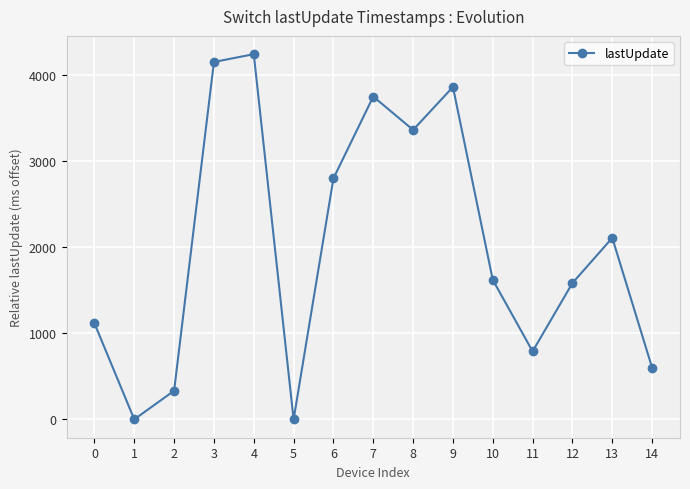

How many interior local peaks (higher than both neighbors) does the data have?

4